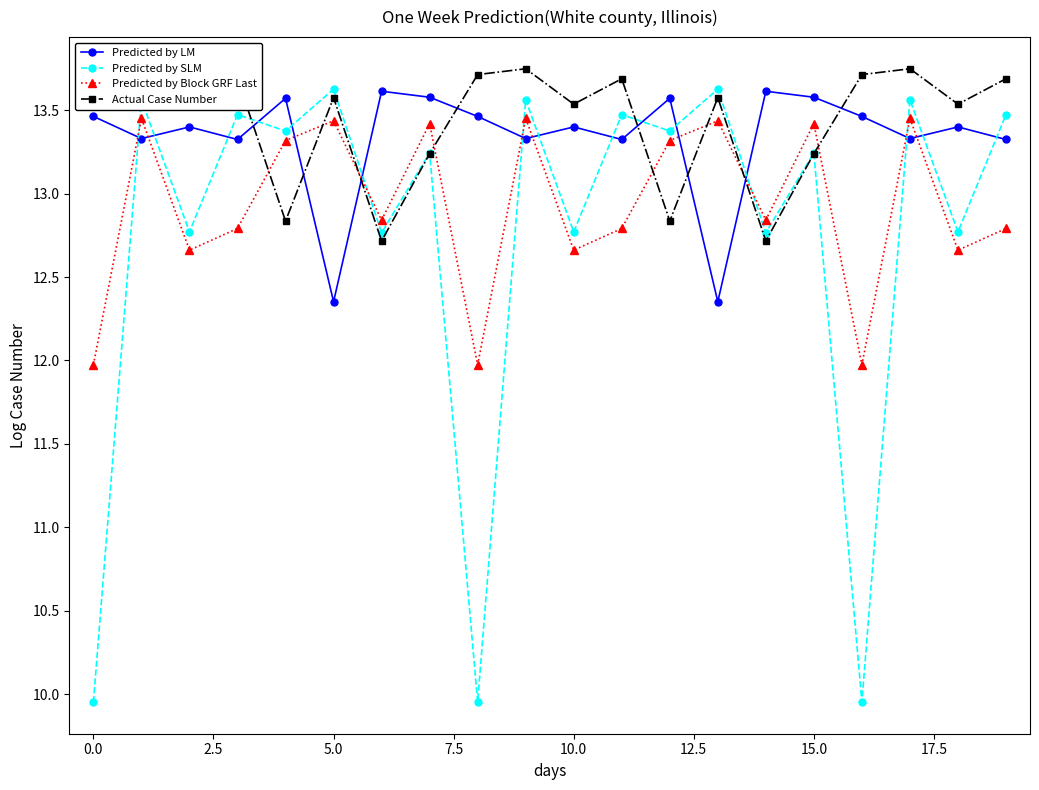

At how many categories does at least one series exceed 12?

20